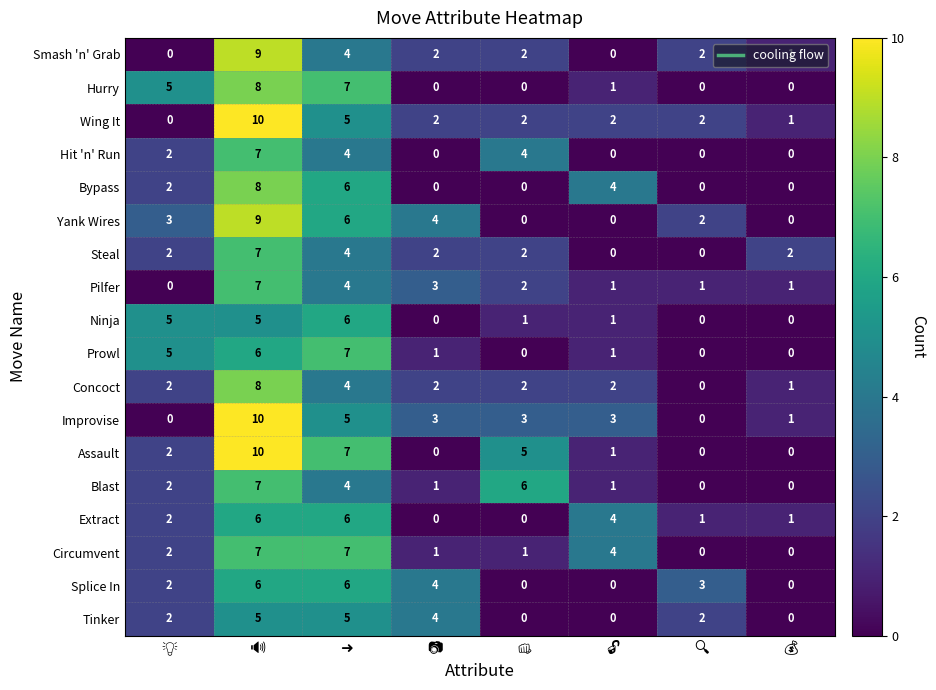

How many Concoct values are between 2 and 4?

5